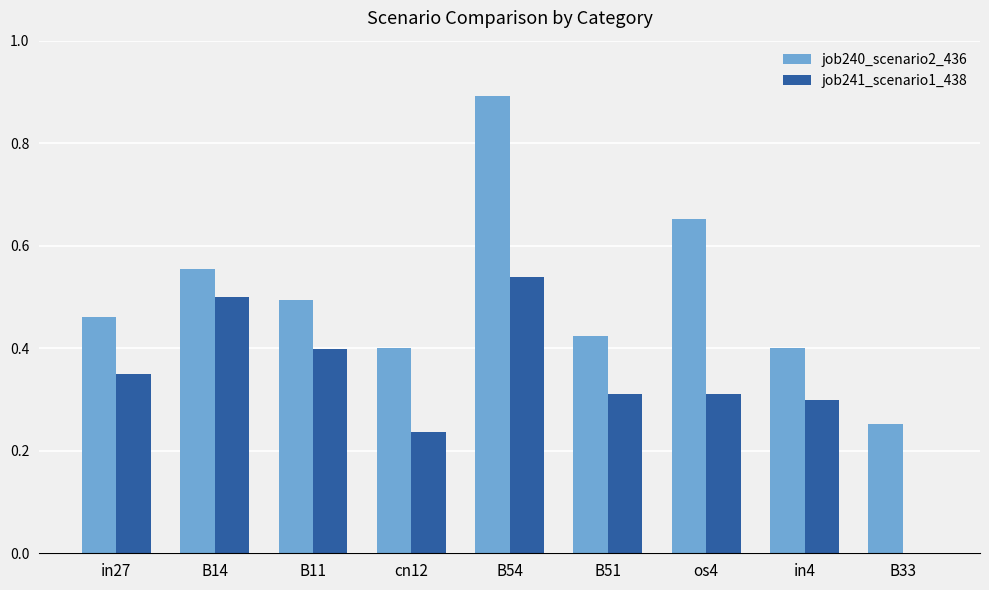

At which category is the sum across all series the highest?

B54